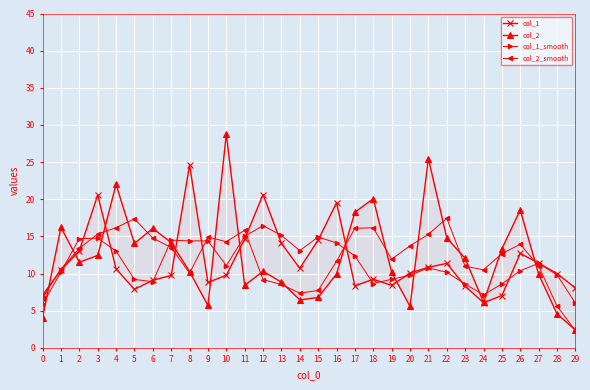

List the series in order of their peak value, lowest first.

col_1_smooth, col_2_smooth, col_1, col_2